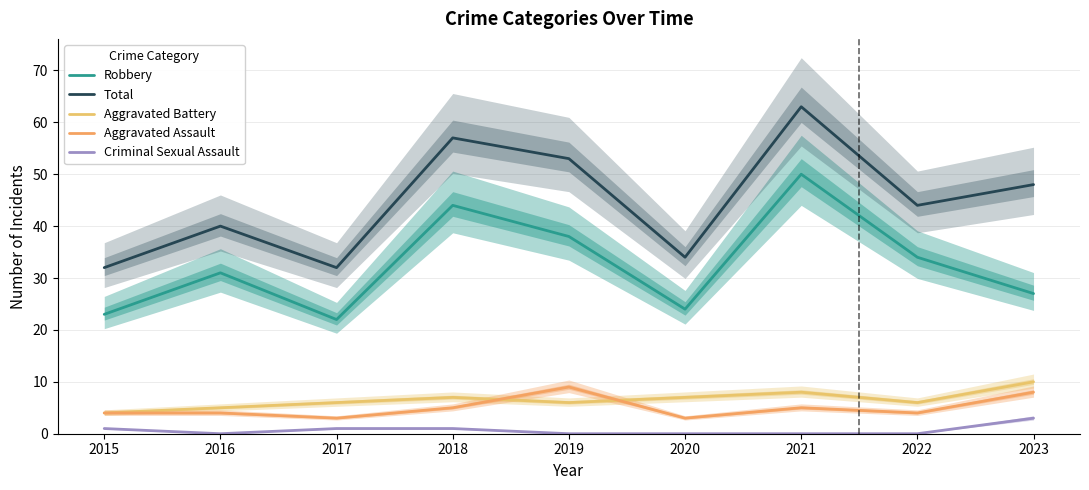

In Robbery, how many points are higher than both neighbors (excluding endpoints)?

3